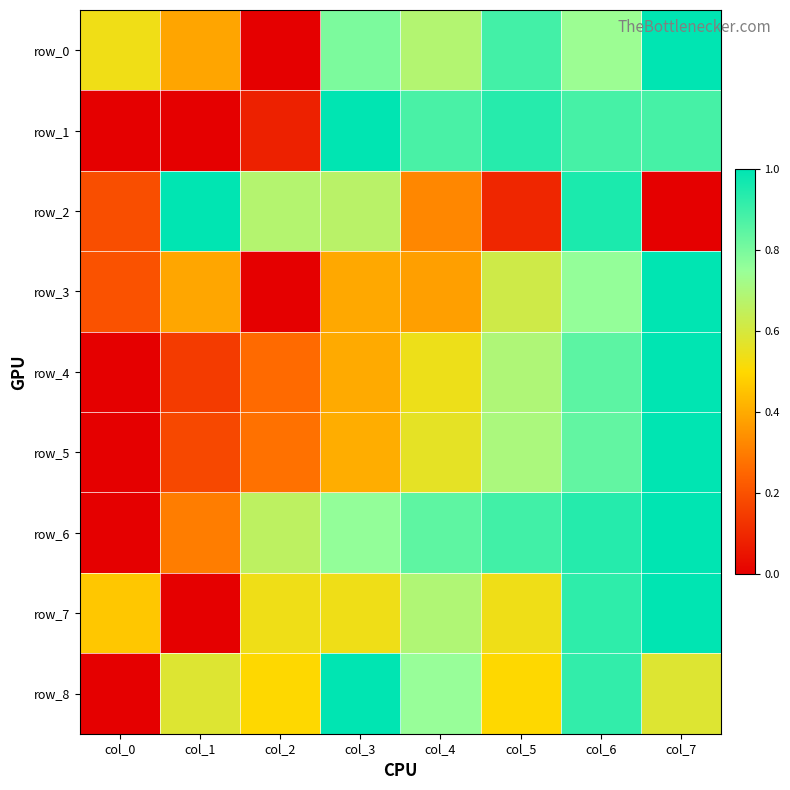

Reading right to left, transcribe all the data shown in this chart.

row_0: col_7=1.0	col_6=0.7	col_5=0.9	col_4=0.7	col_3=0.8	col_2=0.0	col_1=0.4	col_0=0.5
row_1: col_7=0.9	col_6=0.9	col_5=0.9	col_4=0.9	col_3=1.0	col_2=0.1	col_1=0.0	col_0=0.0
row_2: col_7=0.0	col_6=1.0	col_5=0.1	col_4=0.3	col_3=0.7	col_2=0.7	col_1=1.0	col_0=0.2
row_3: col_7=1.0	col_6=0.8	col_5=0.6	col_4=0.4	col_3=0.4	col_2=0.0	col_1=0.4	col_0=0.2
row_4: col_7=1.0	col_6=0.8	col_5=0.7	col_4=0.5	col_3=0.4	col_2=0.3	col_1=0.1	col_0=0.0
row_5: col_7=1.0	col_6=0.8	col_5=0.7	col_4=0.6	col_3=0.4	col_2=0.3	col_1=0.2	col_0=0.0
row_6: col_7=1.0	col_6=0.9	col_5=0.9	col_4=0.8	col_3=0.8	col_2=0.7	col_1=0.3	col_0=0.0
row_7: col_7=1.0	col_6=0.9	col_5=0.5	col_4=0.7	col_3=0.5	col_2=0.5	col_1=0.0	col_0=0.5
row_8: col_7=0.6	col_6=0.9	col_5=0.5	col_4=0.8	col_3=1.0	col_2=0.5	col_1=0.6	col_0=0.0